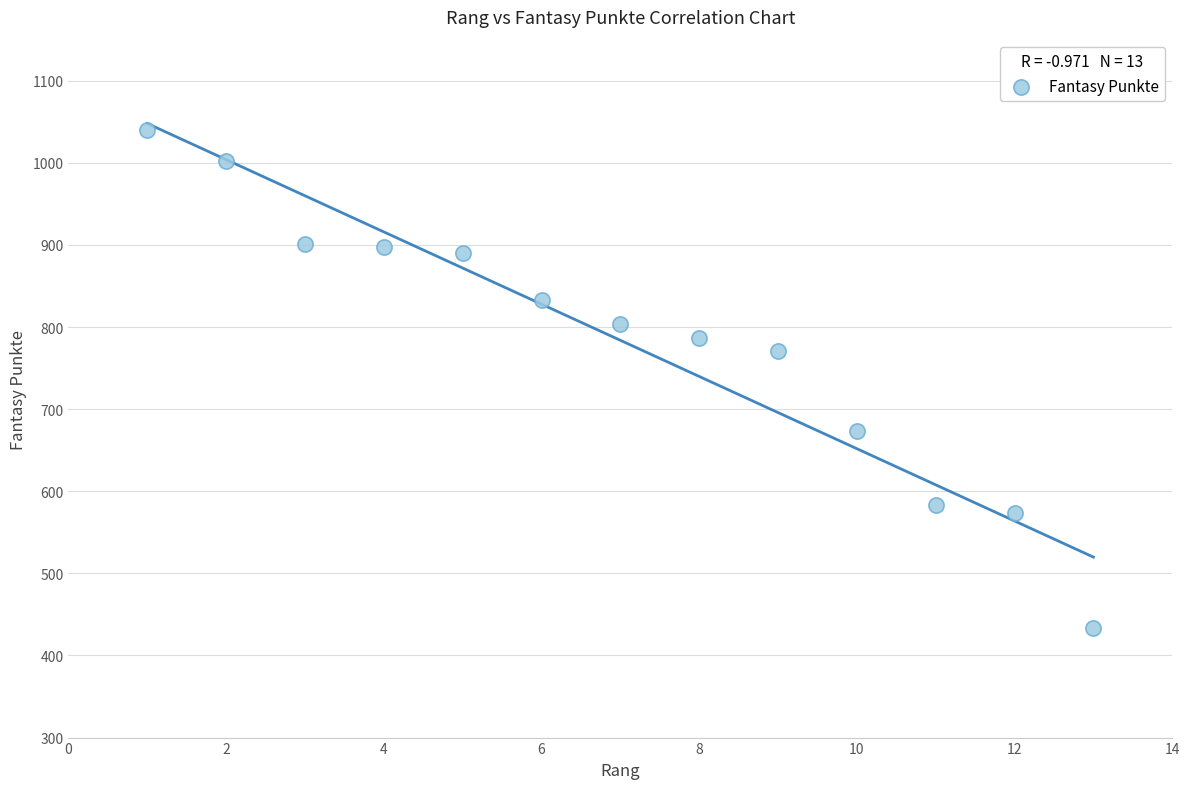

What is the range of X values (max minus min)?

12